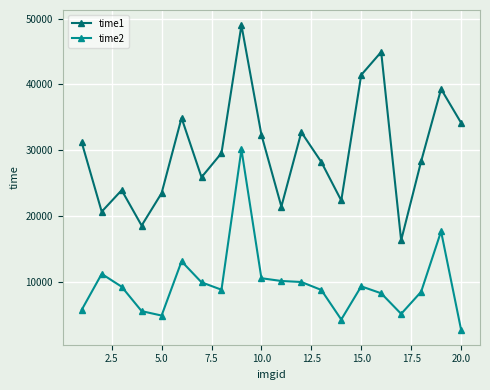

What is the lowest value of the time1 series?

16271